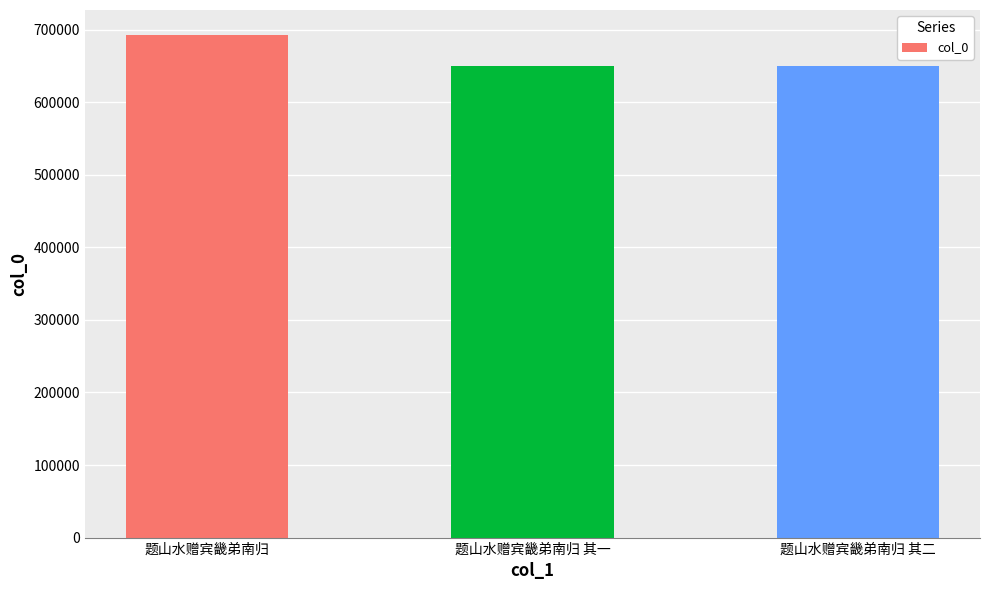

What is the difference between the second highest and minimum values?

1